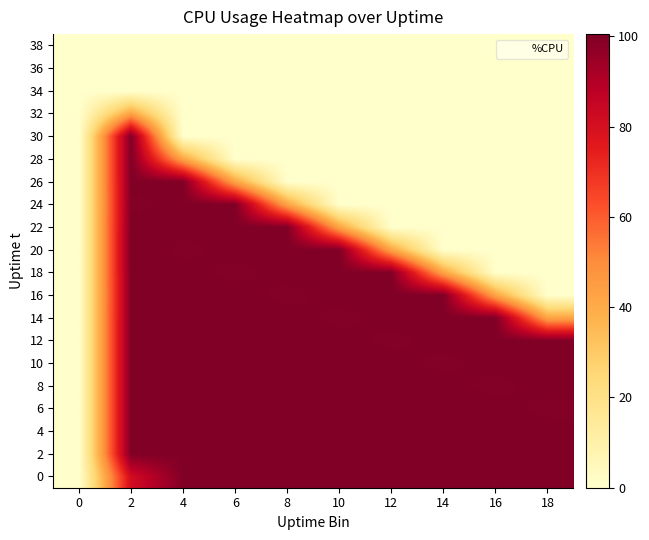

Between 4 and 10, which is larger?

4